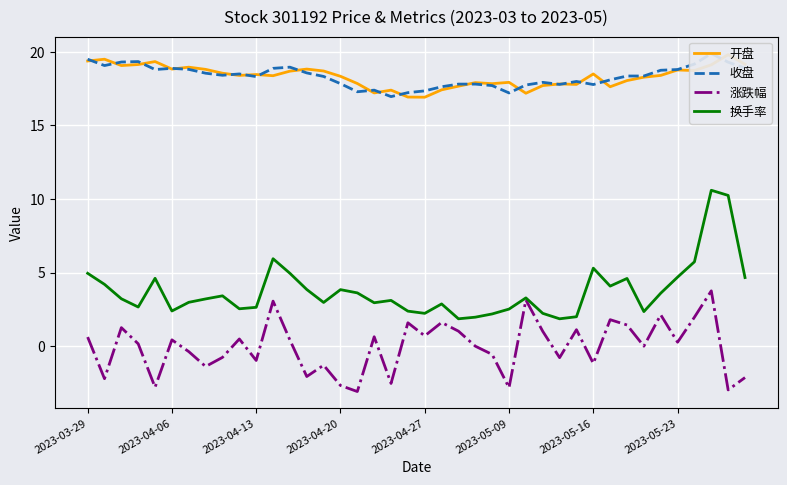

True or false: 换手率 has a value of 4.7 at 2023-05-23.

True